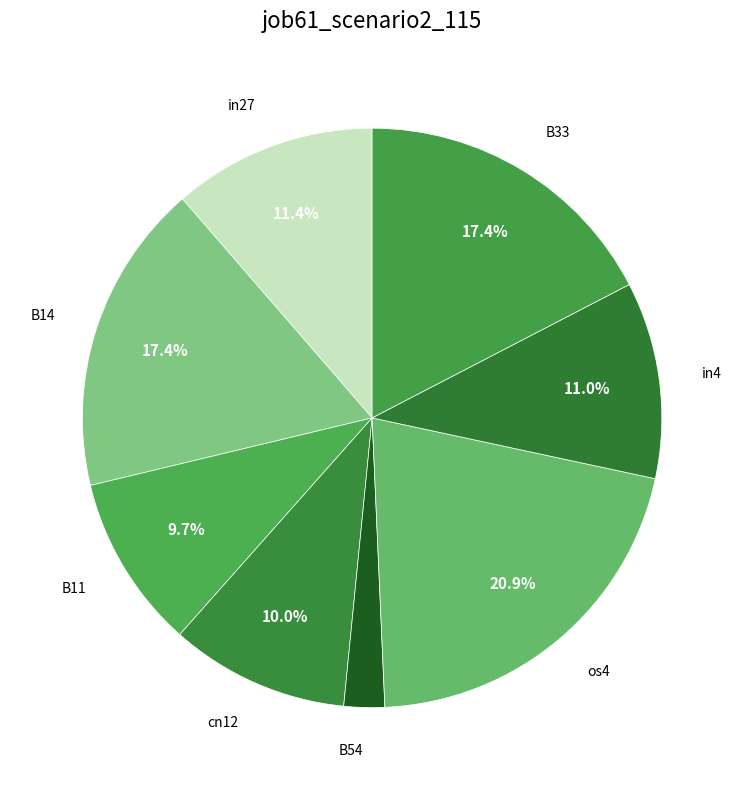

How much of the chart is everything except B11?

90.3%